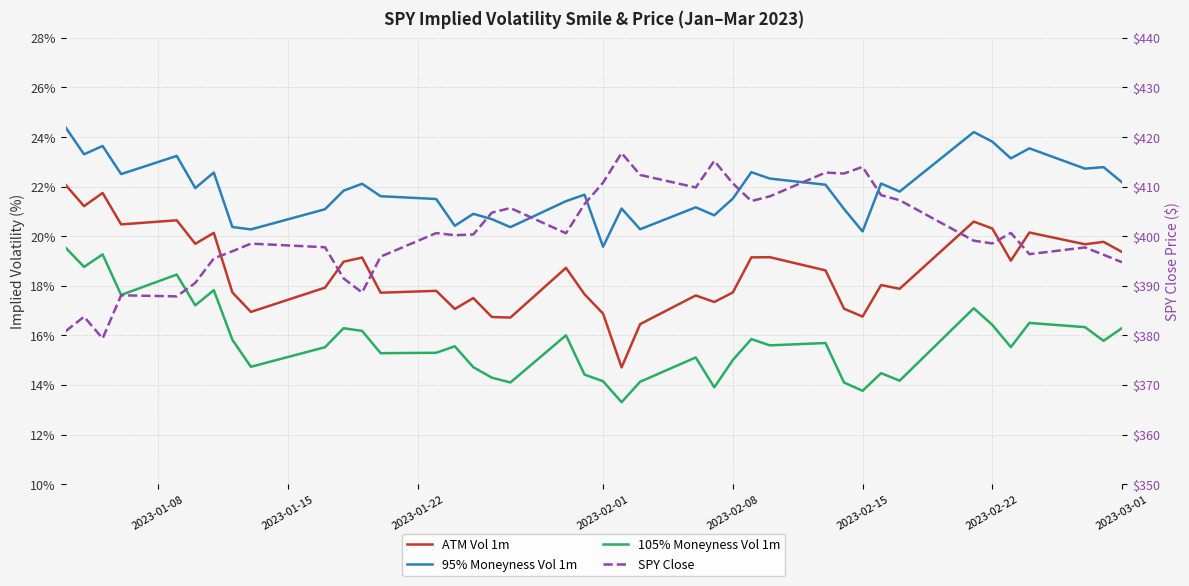

Does the chart have visible grid lines?

Yes